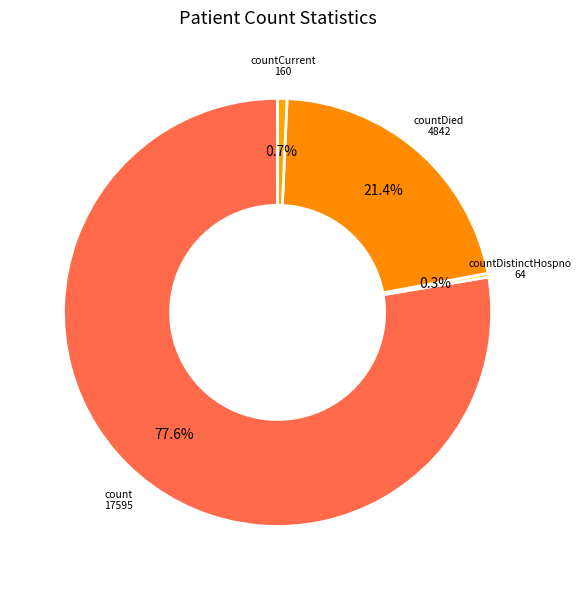

To the nearest percent, what is the difference between the largest and smallest slice percentages?

78%